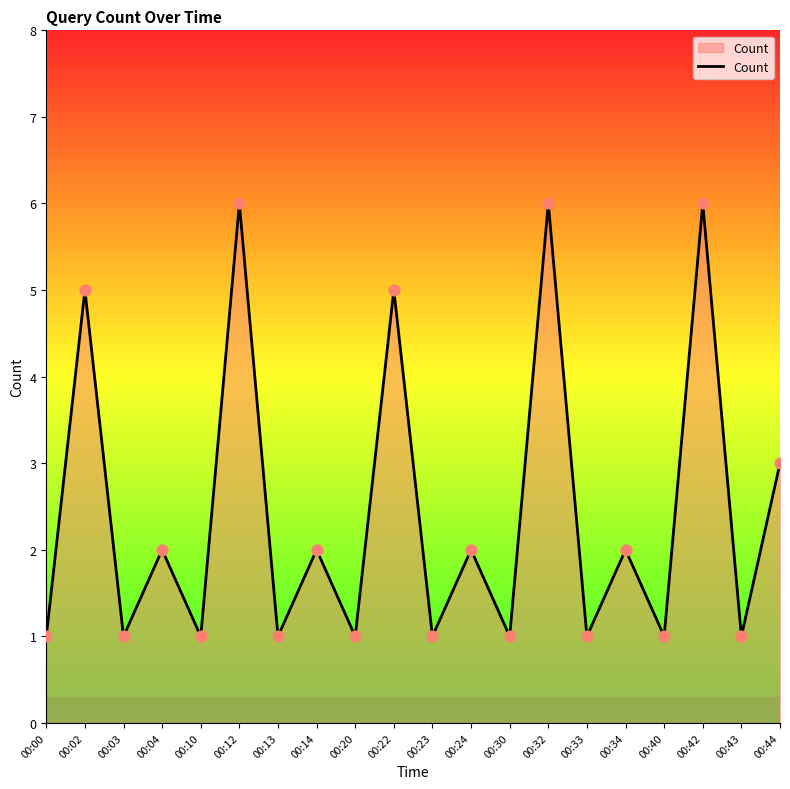

What is the change in value from 00:00 to 00:24?

+1